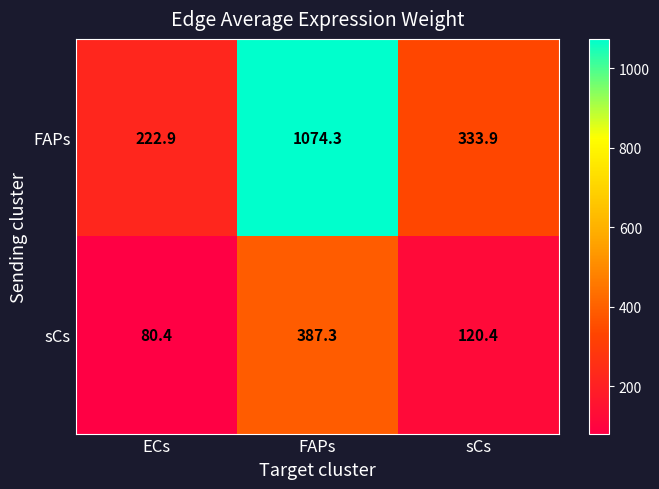

Which series changed the most between ECs and FAPs?

FAPs